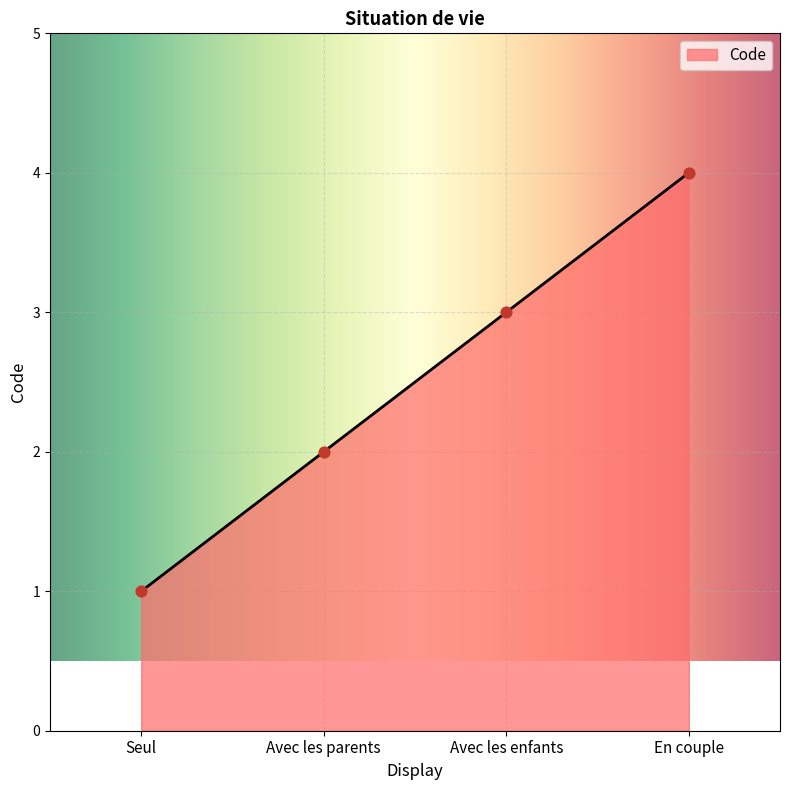

What is the change in value from Seul to En couple?

+3